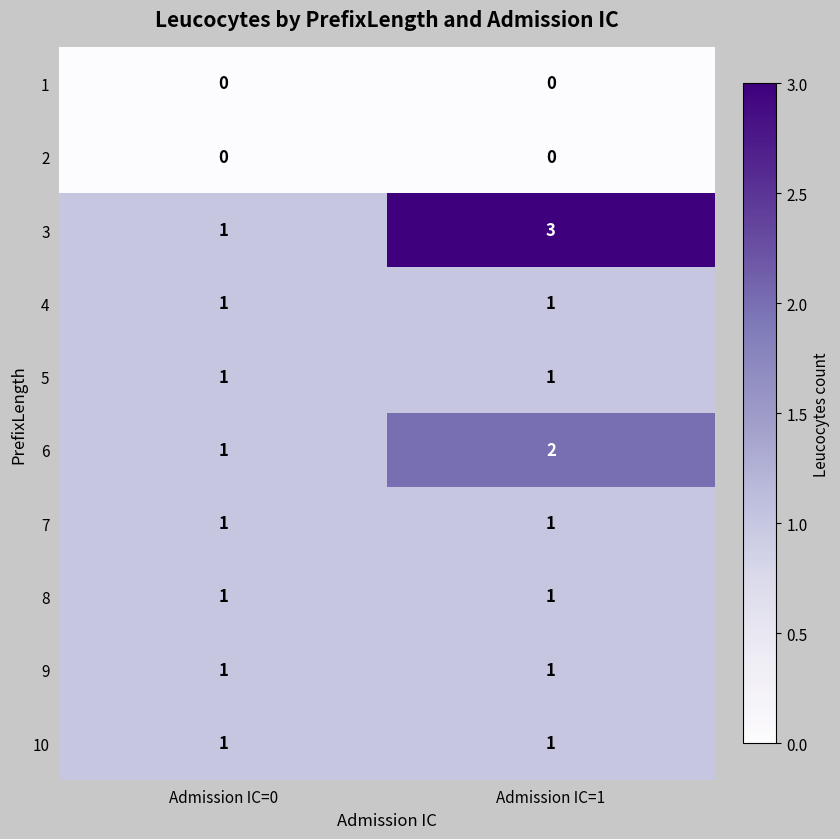

Is it true that 2 equals 0 at Admission IC=0?

True